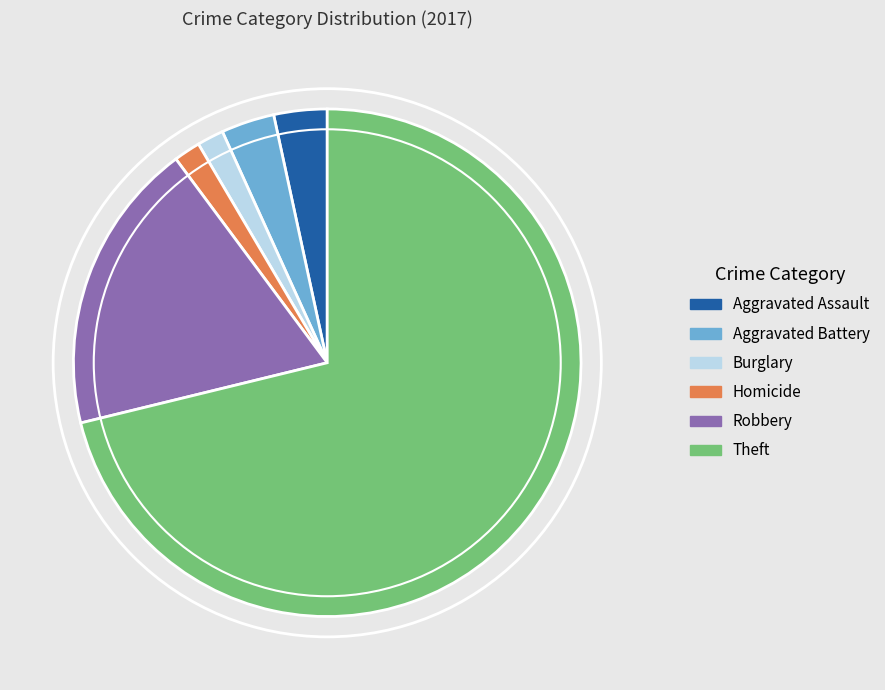

Which category has the biggest portion of the pie?

Theft